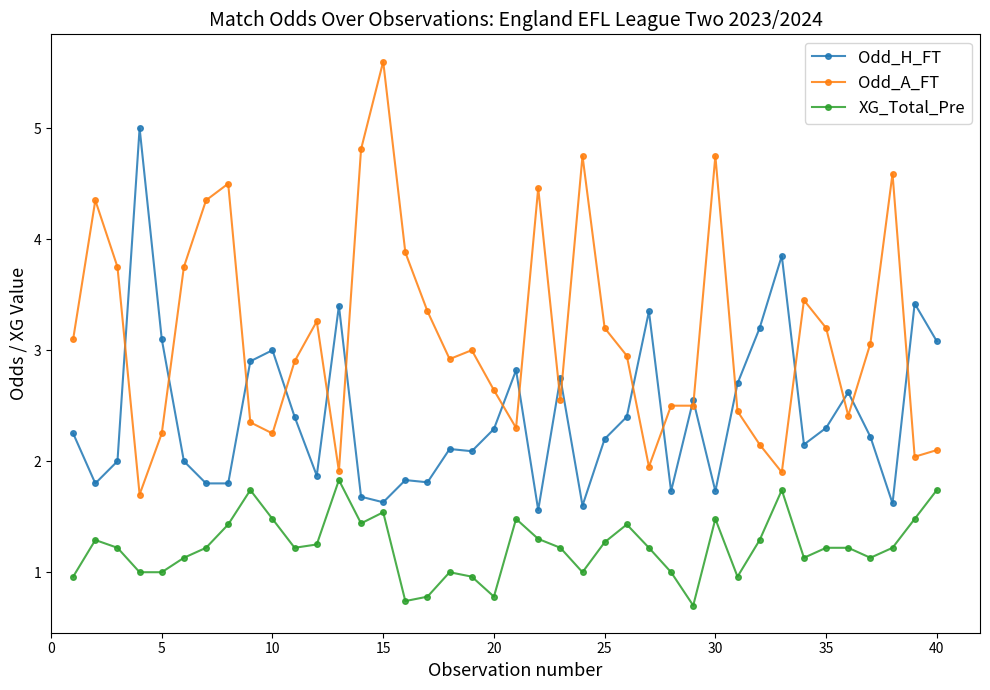

True or false: Odd_H_FT and XG_Total_Pre intersect in this chart.

False